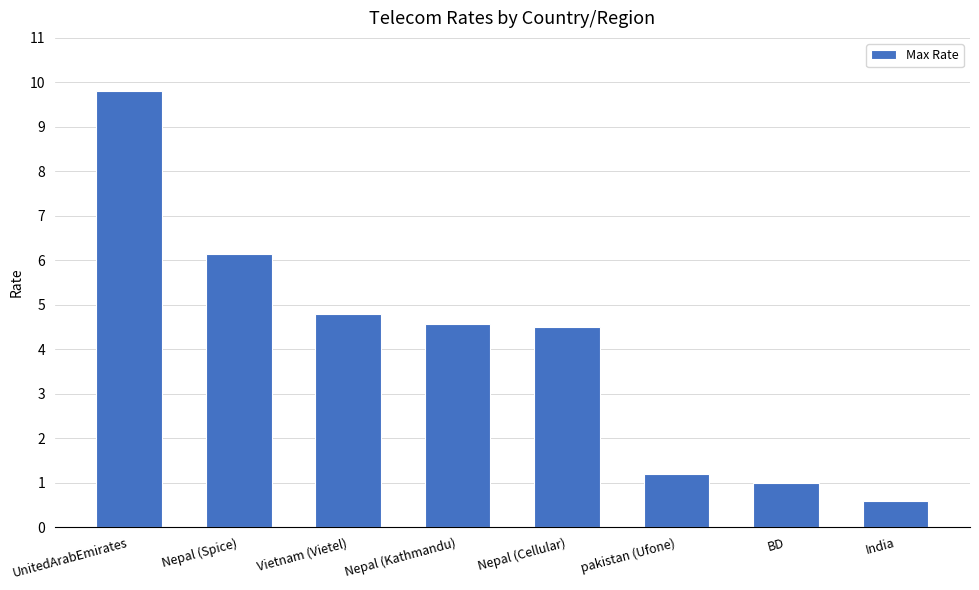

What is the greatest value displayed?

9.8